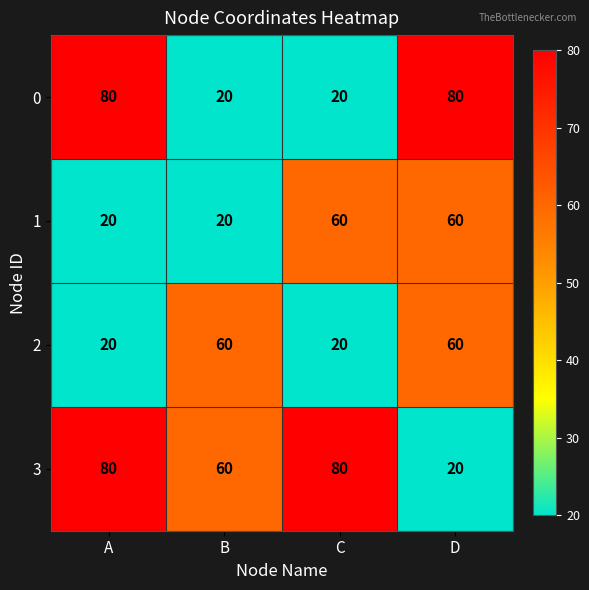

What is the spread (max minus min) of values at D?

60